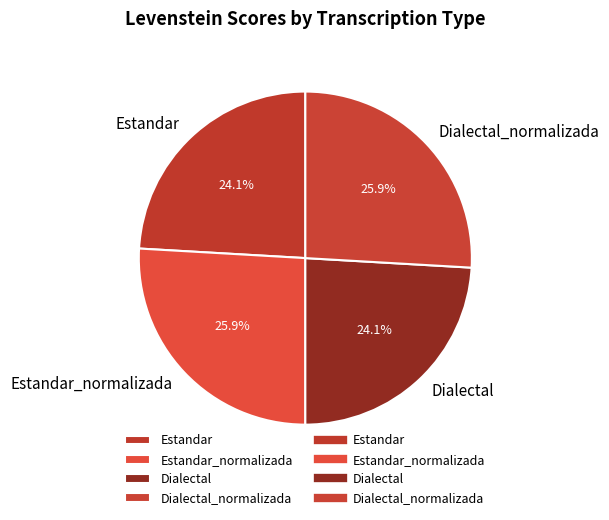

The Estandar slice represents 24% of the pie. True or false?

True